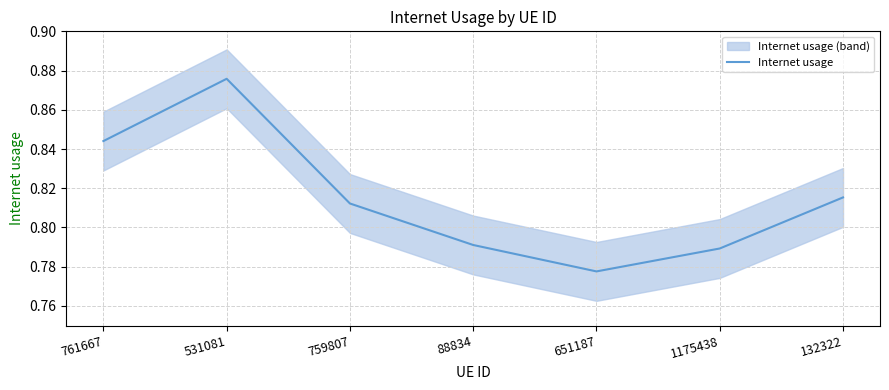

Is it true that the value at 761667 is 0.5?

False